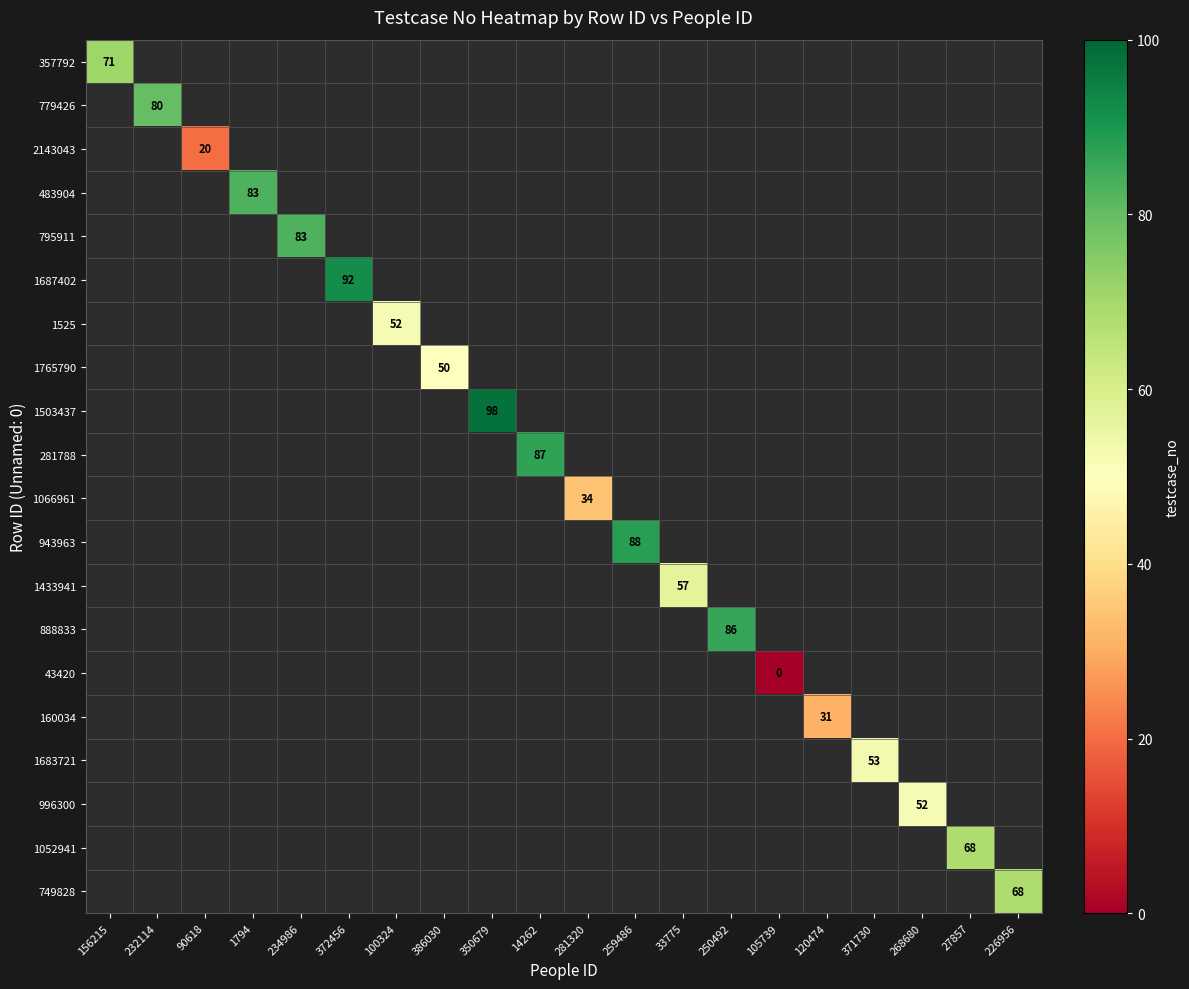

Which label corresponds to the smallest value in the chart?

105739